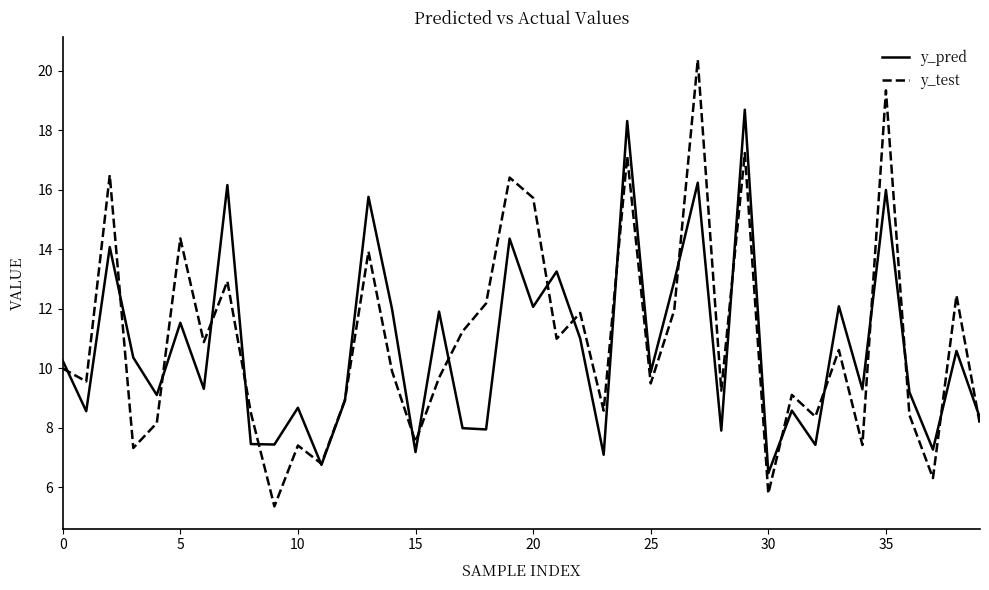

What is the lowest value of the y_pred series?

6.5